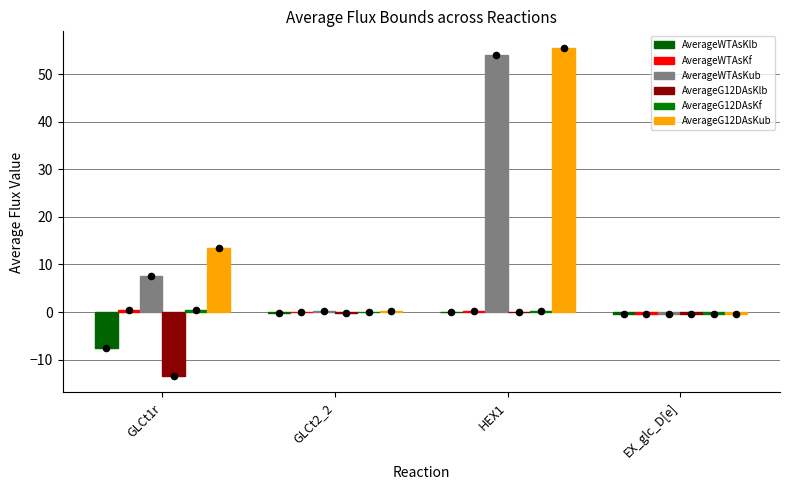

At how many categories does at least one series exceed 21?

1